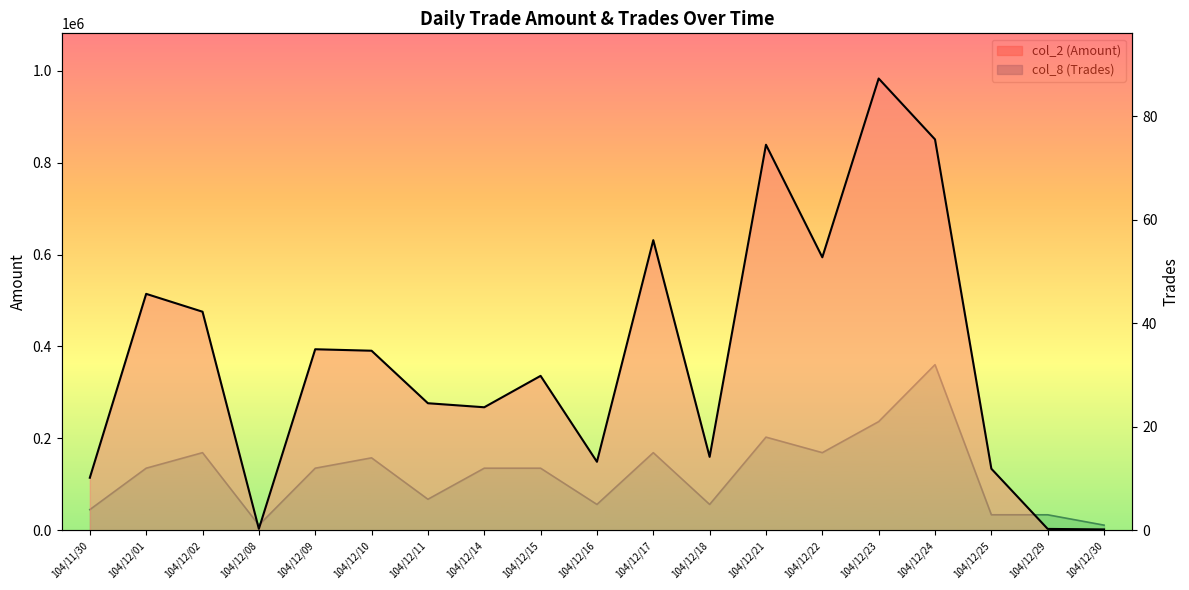

The value of col_2 (Amount) at 104/12/17 is 631270. True or false?

True